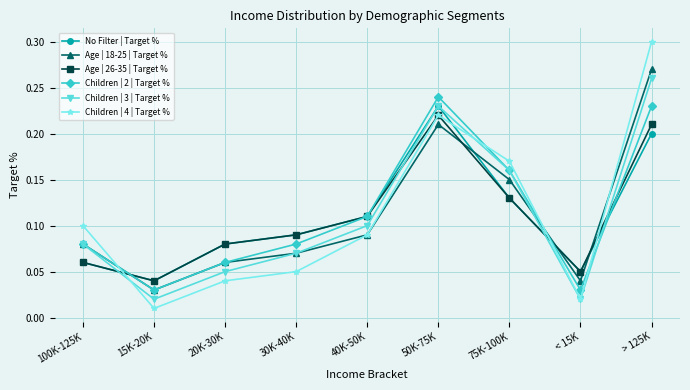

True or false: No Filter | Target % has more than 1 points higher than both neighbors.

False